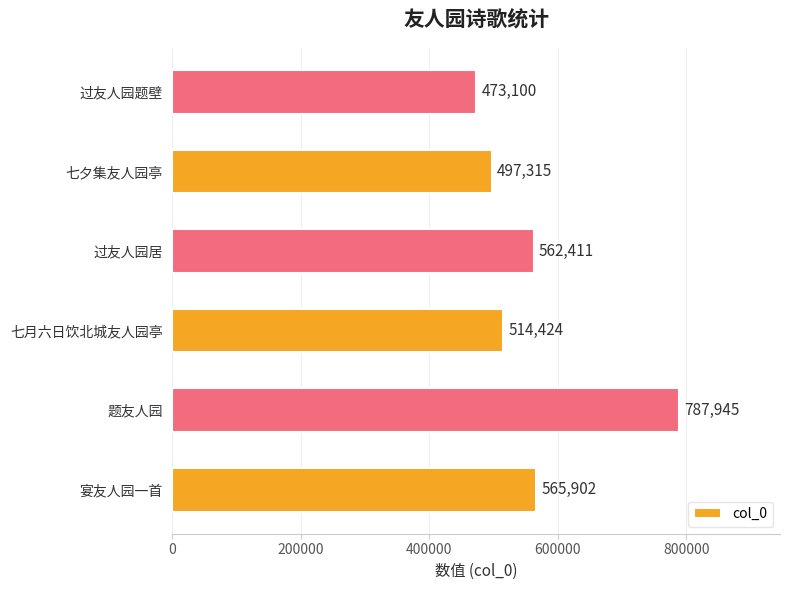

Which has a higher value, 过友人园居 or 宴友人园一首?

宴友人园一首